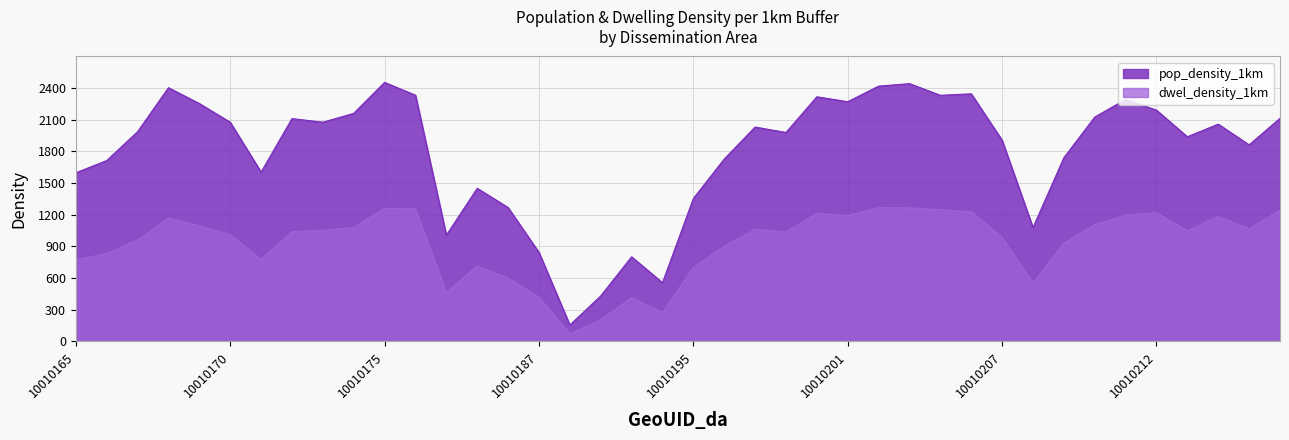

Does the chart have visible grid lines?

Yes